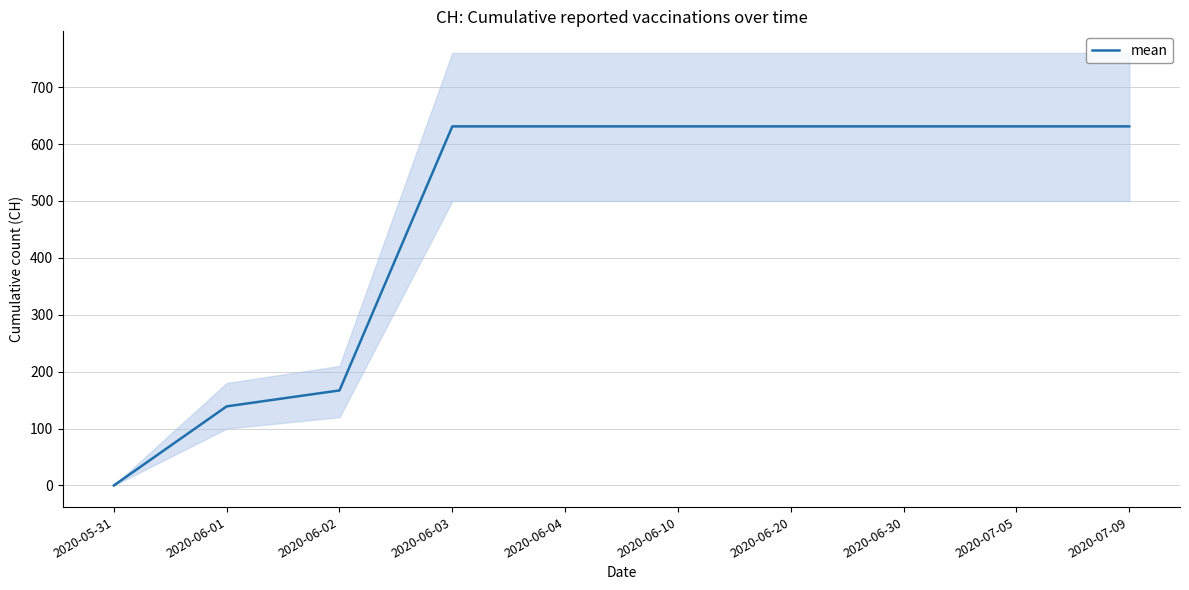

List the labels in order of value, largest first.

2020-06-03, 2020-06-04, 2020-06-10, 2020-06-20, 2020-06-30, 2020-07-05, 2020-07-09, 2020-06-02, 2020-06-01, 2020-05-31